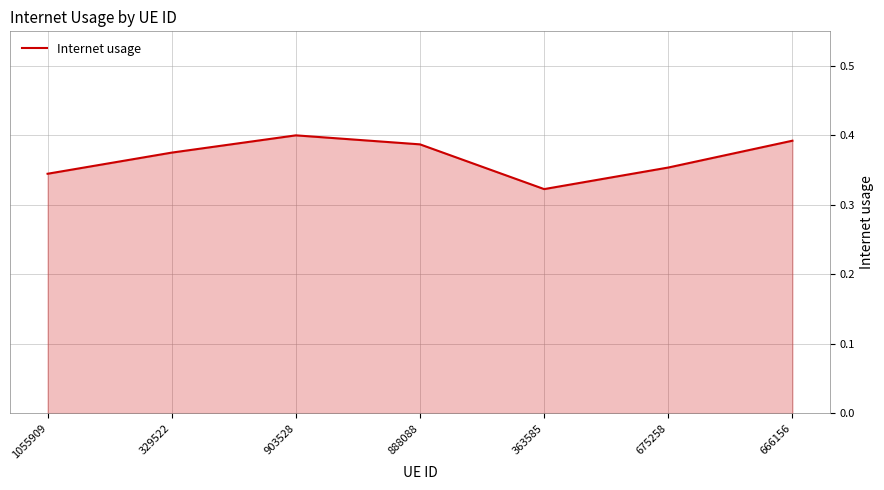

Which label corresponds to the smallest value in the chart?

363585